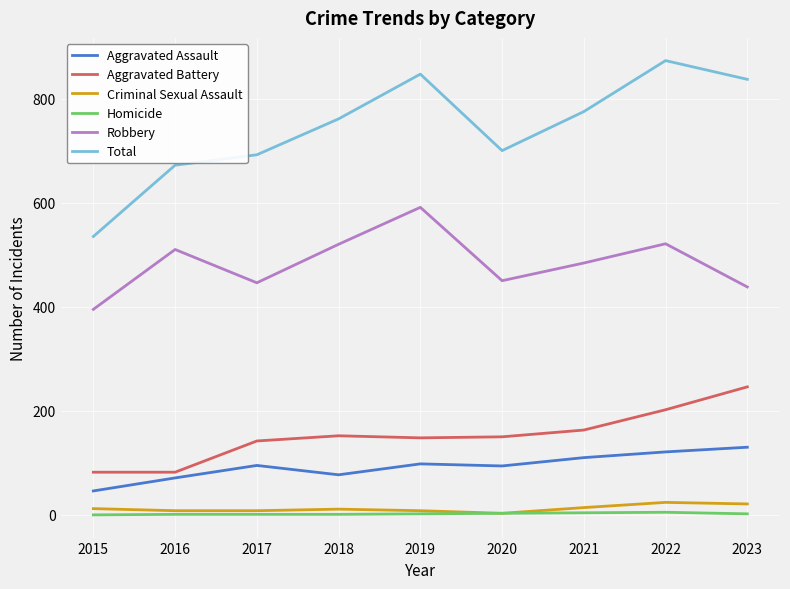

What is the sum of all Robbery values?

4355